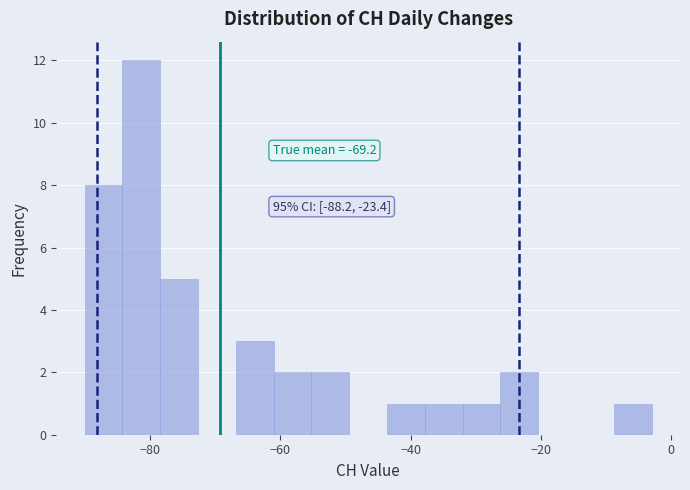

Around what value on the x-axis is the tallest bar? Give the approximate position of its centre, as read against the axis.

-82